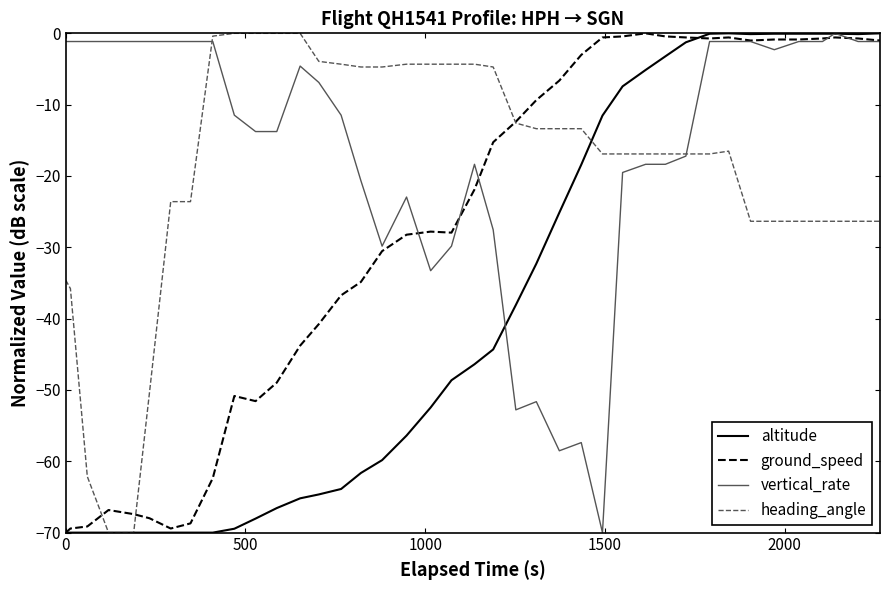

Which series has the largest total across all categories?

vertical_rate